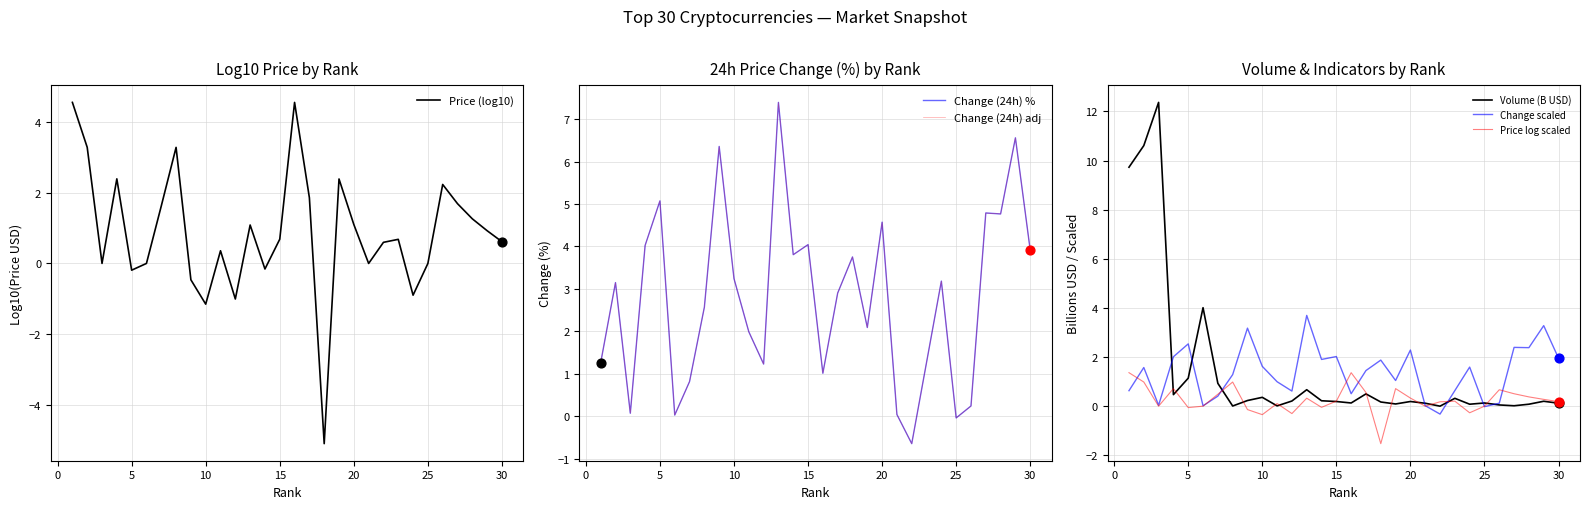

Which series reaches the minimum Y coordinate?

Price (log10)